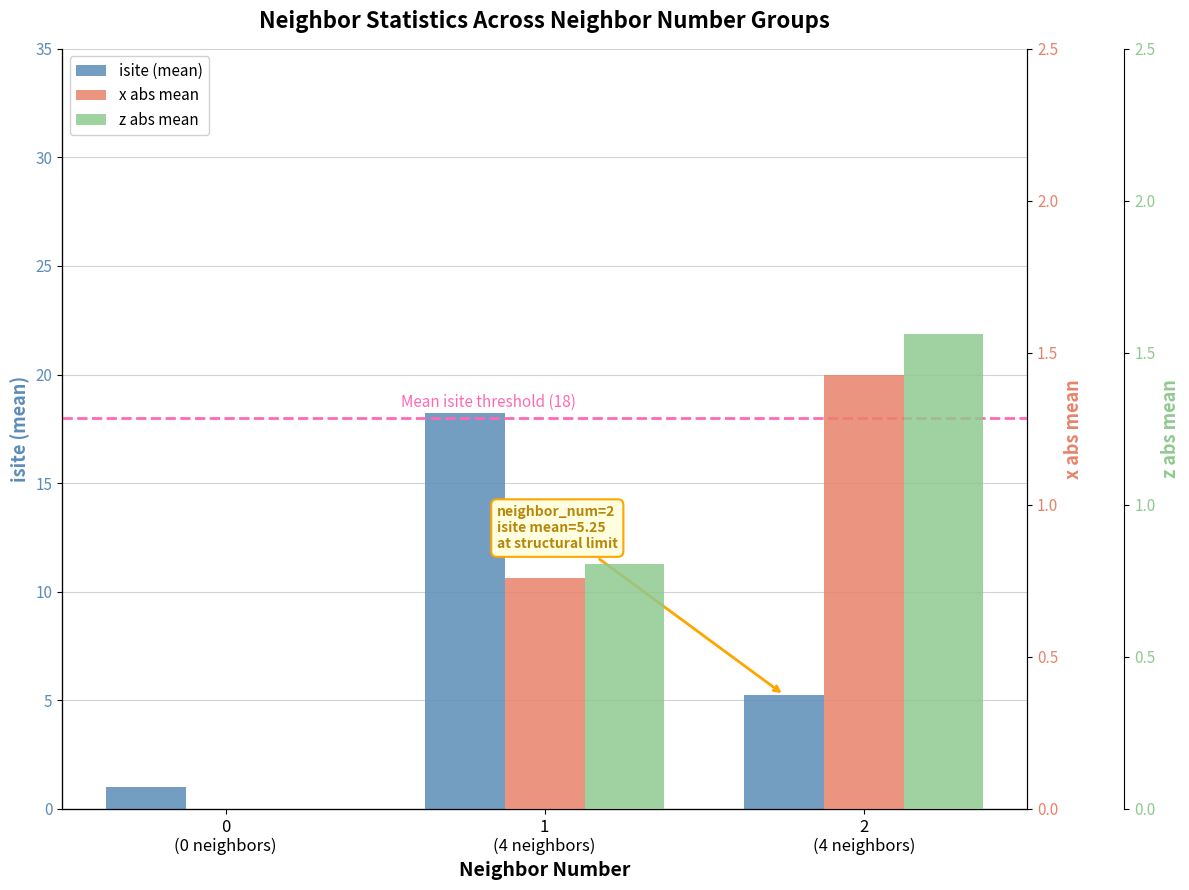

Is the value of x abs mean at 1
(4 neighbors) greater than the value of z abs mean at 2
(4 neighbors)?

No